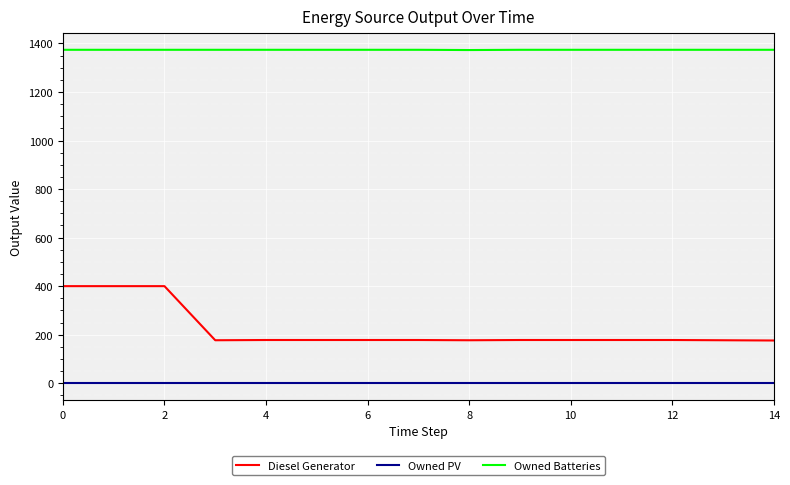

True or false: Owned Batteries and Owned PV cross at least once.

False